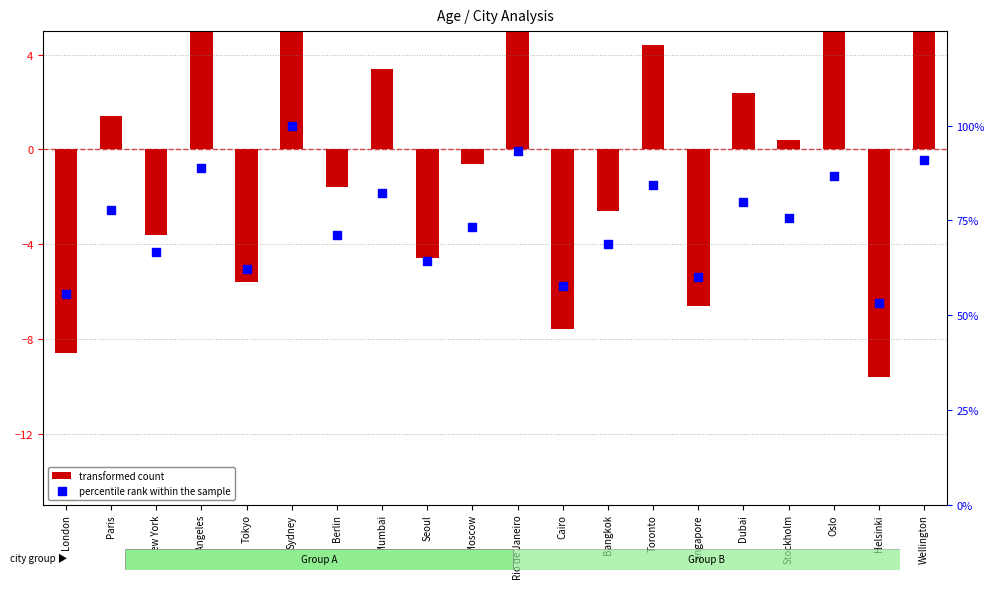

At how many categories does at least one series exceed 25?

20